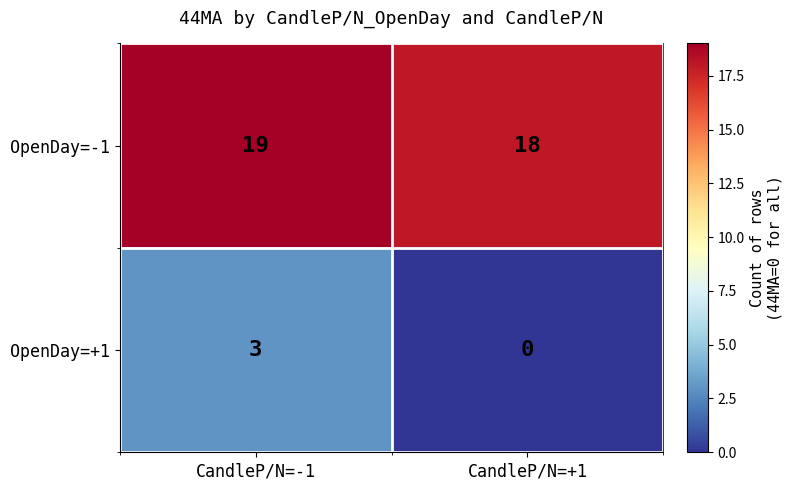

What is the sum of the OpenDay=+1 values at CandleP/N=+1 and CandleP/N=-1?

3